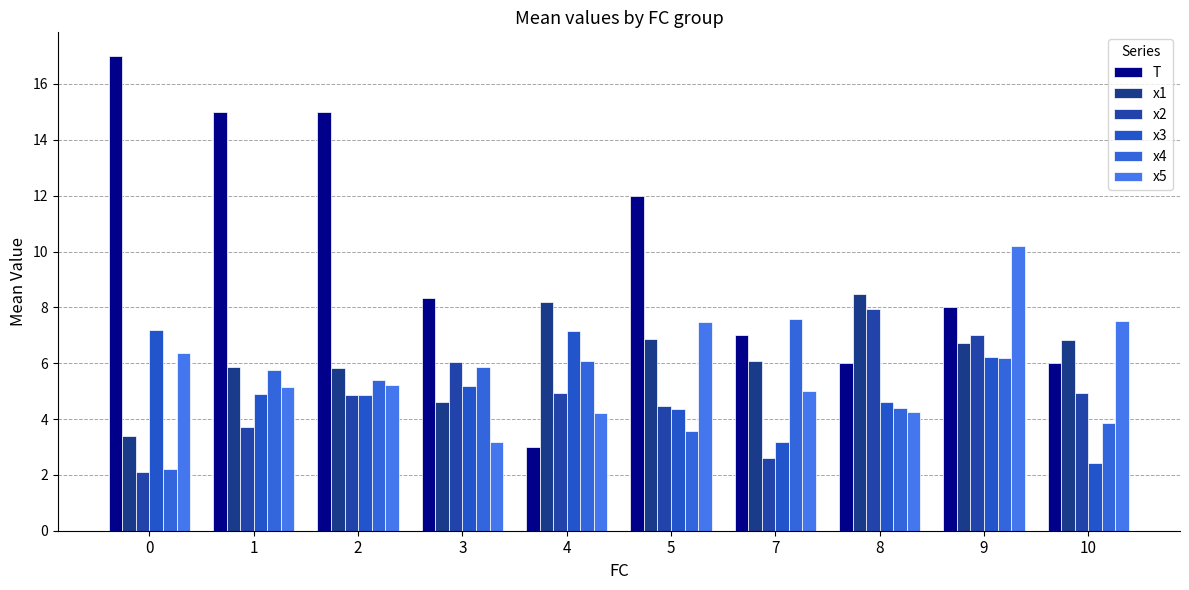

What is the value of the x5 bar at the 10th from the left?

7.5